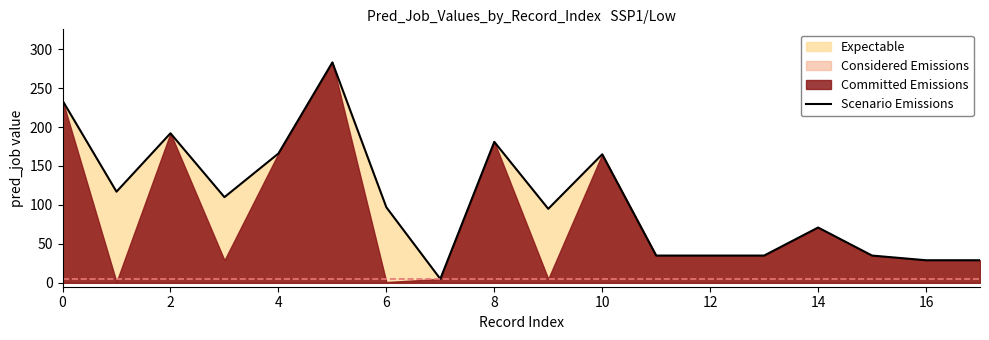

The Scenario Emissions series shows 22 at 12. True or false?

False